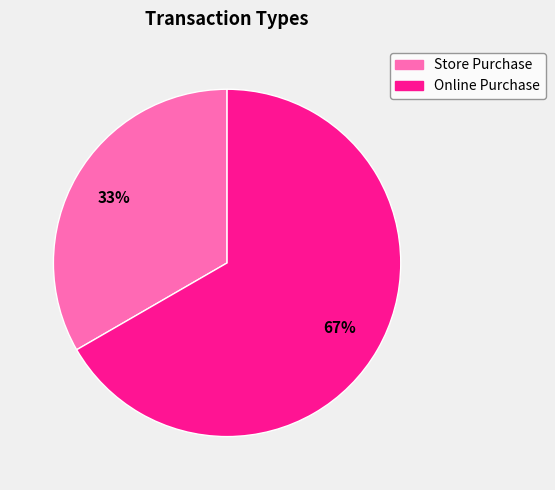

Rank the categories by value from highest to lowest.

Online Purchase, Store Purchase